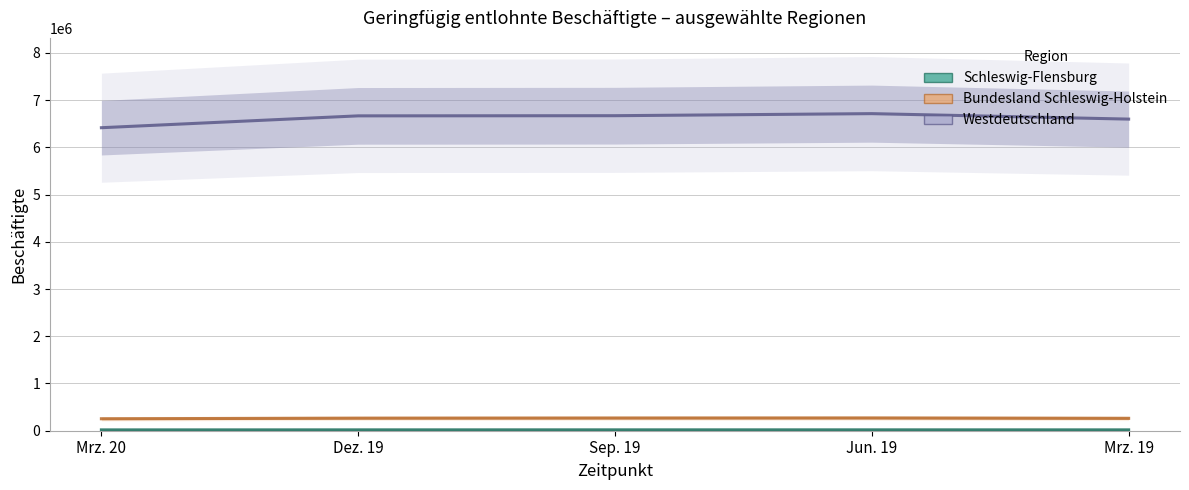

Is it true that Bundesland Schleswig-Holstein equals 270070 at Jun. 19?

True